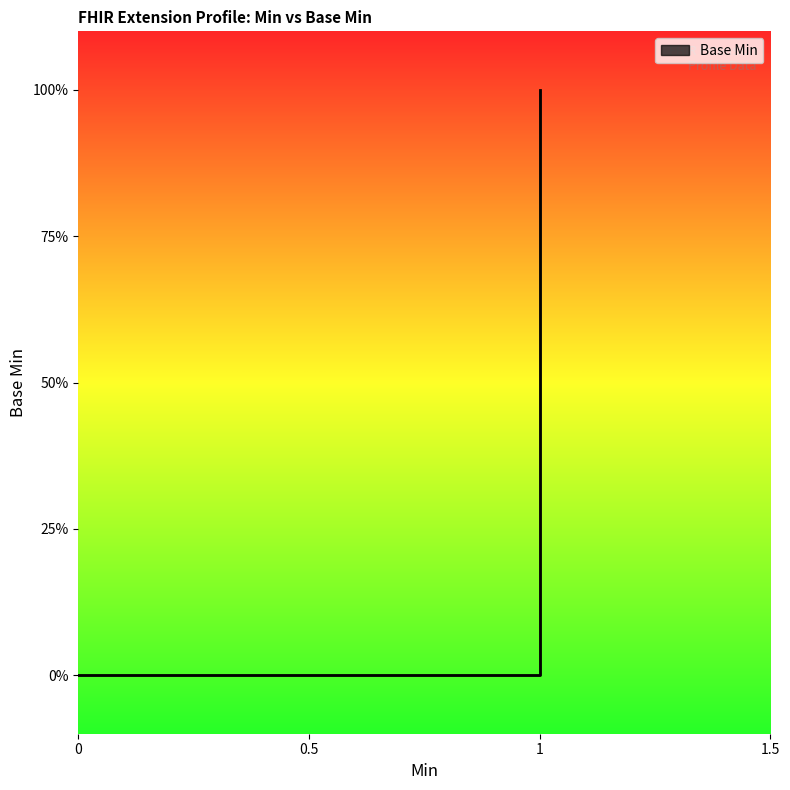

Count the number of values greater than 0.

1